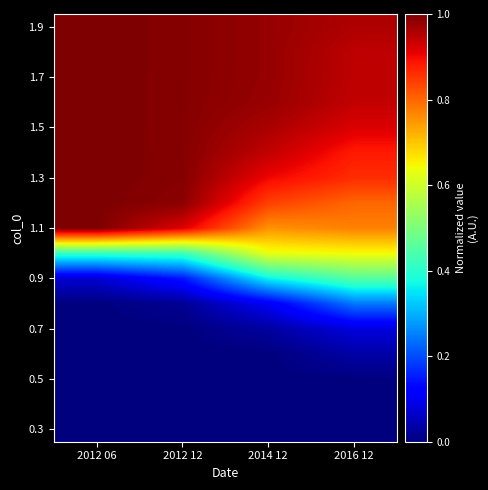

What is the spread (max minus min) of values at 2016 12?

1.0